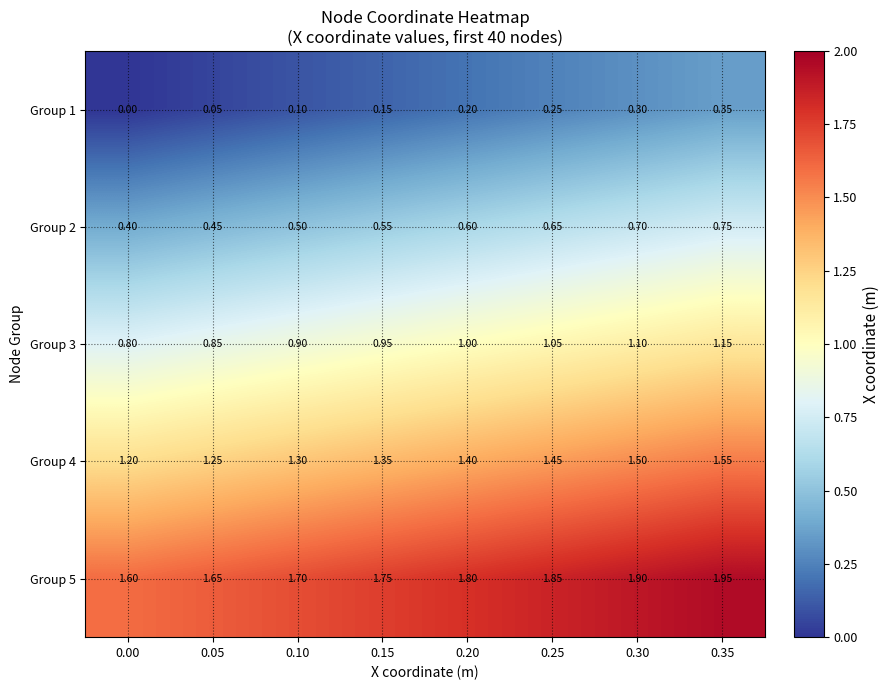

Is the value of Group 5 at 0.35 greater than the value of Group 2 at 0.30?

Yes